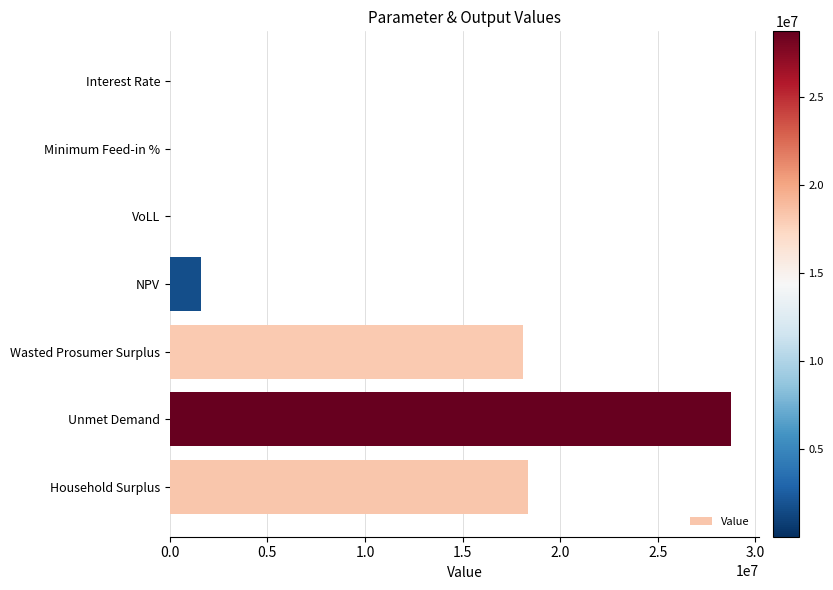

The chart shows a value of 1580903.5 at NPV. True or false?

True